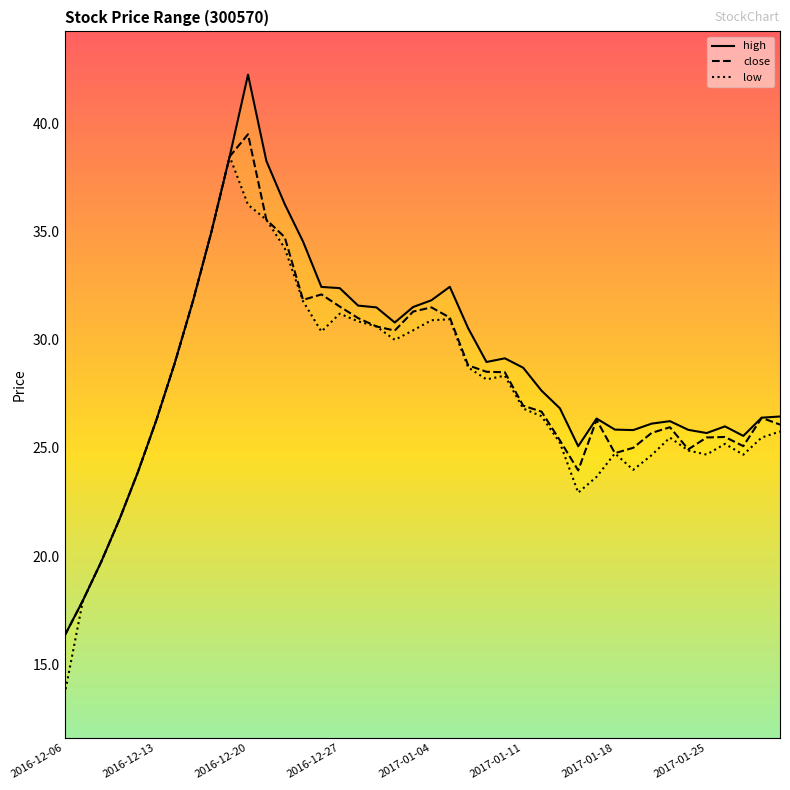

Which series has the largest range (max minus min)?

high